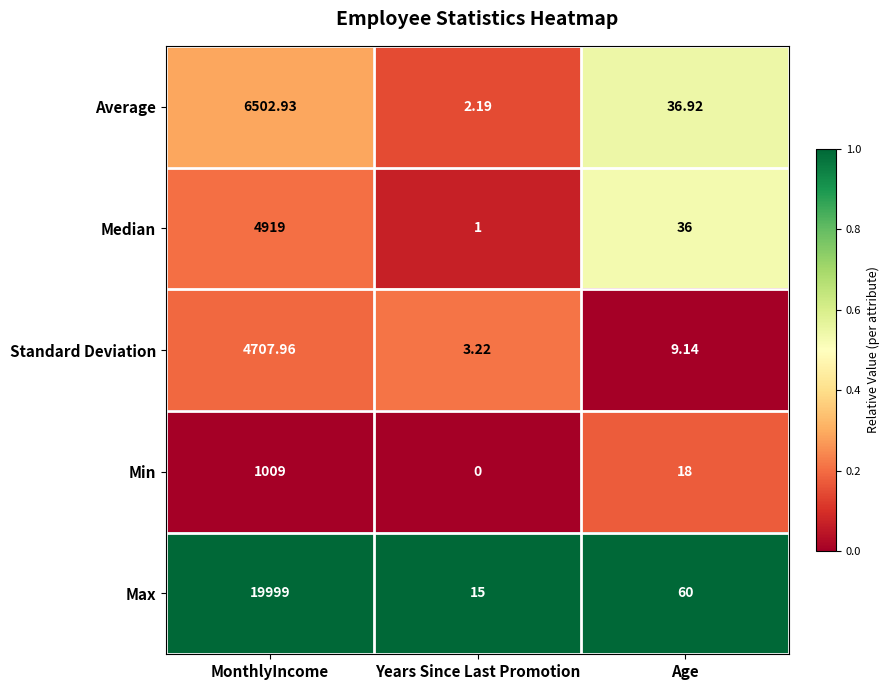

What is the maximum value shown in the chart?

19999.0